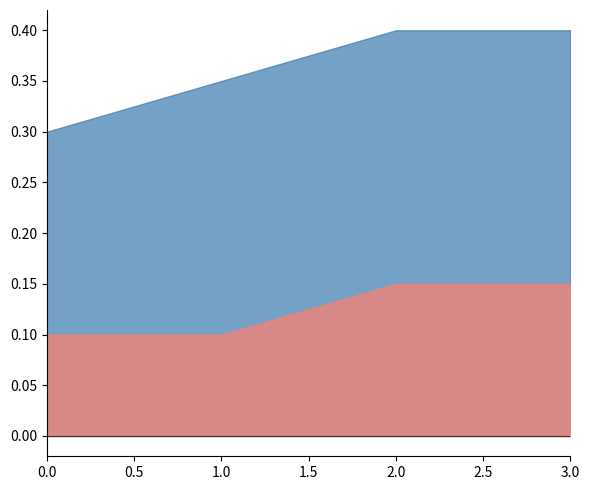

What is the sum of all q0 values?

0.5